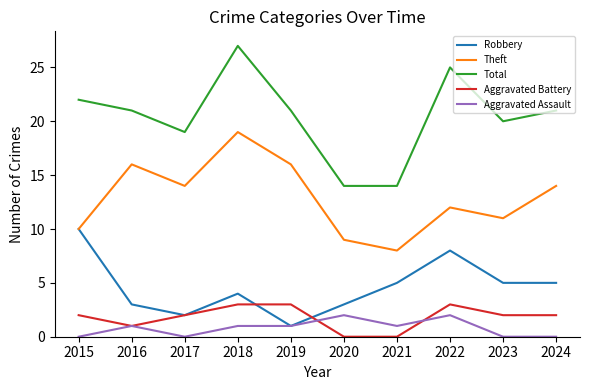

What is the highest value of the Theft series?

19